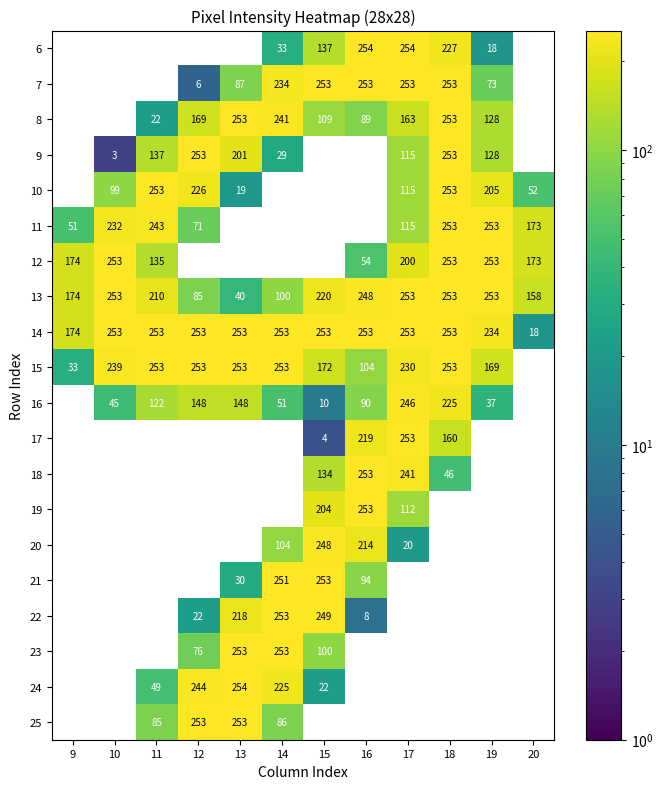

The value of 7 at 17 is 253. True or false?

True